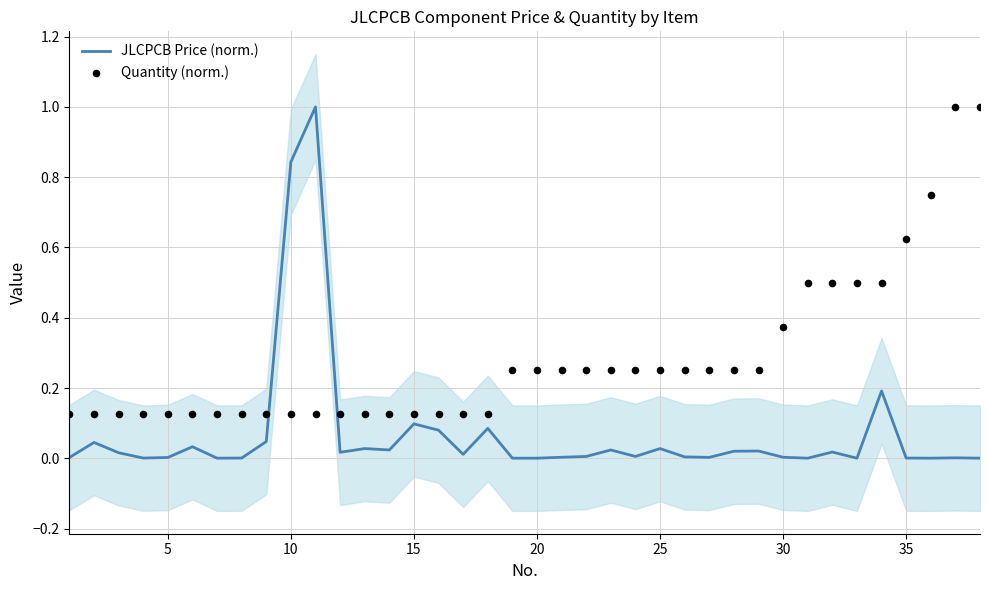

Which series reaches the maximum Y coordinate?

JLCPCB Price (norm.)